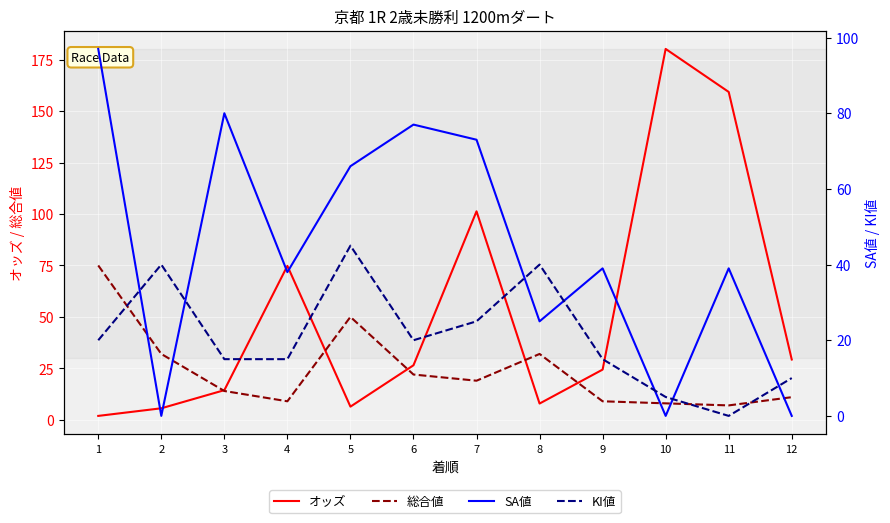

What are all the series names shown in the legend?

オッズ, 総合値, SA値, KI値